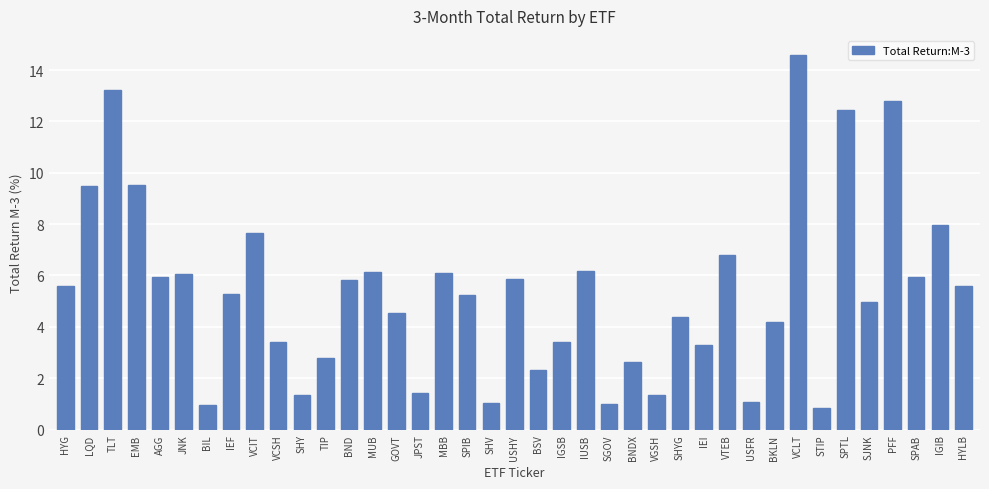

What is the label of the 33rd bar from the left?

STIP